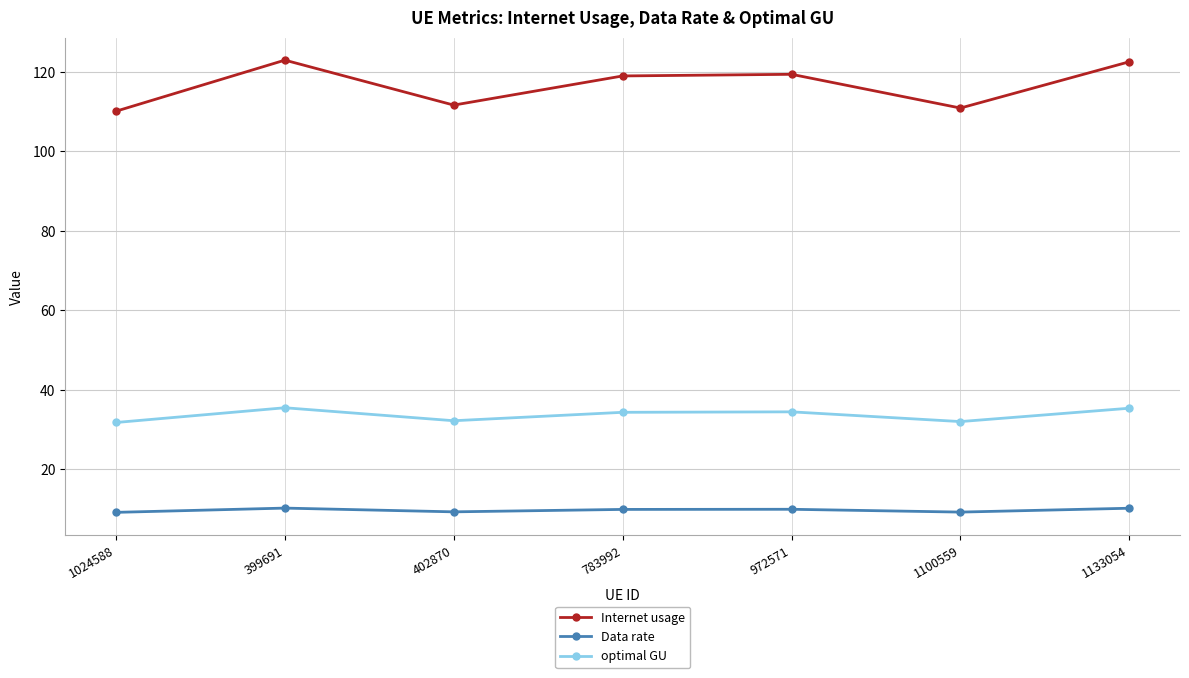

Is it true that optimal GU equals 32.2 at 402870?

True